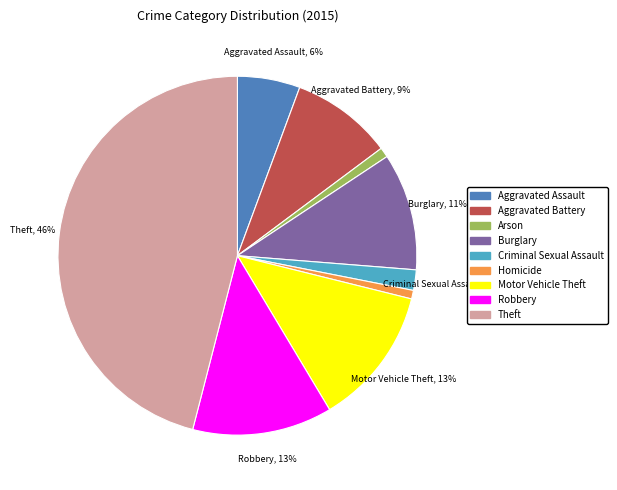

Is there a majority slice in this chart?

No